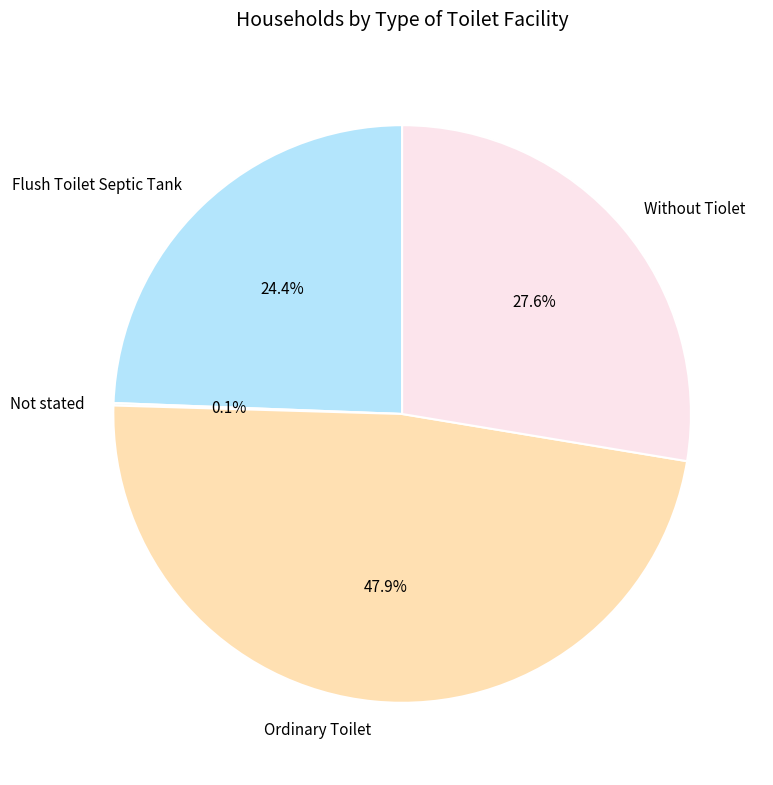

What is the largest slice in the pie chart?

Ordinary Toilet